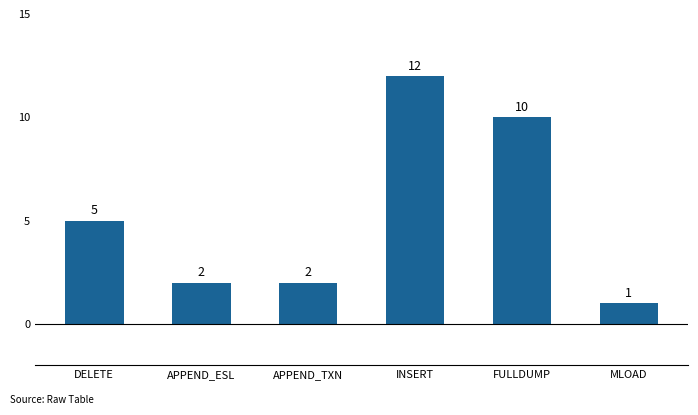

What is the sum of all values?

32